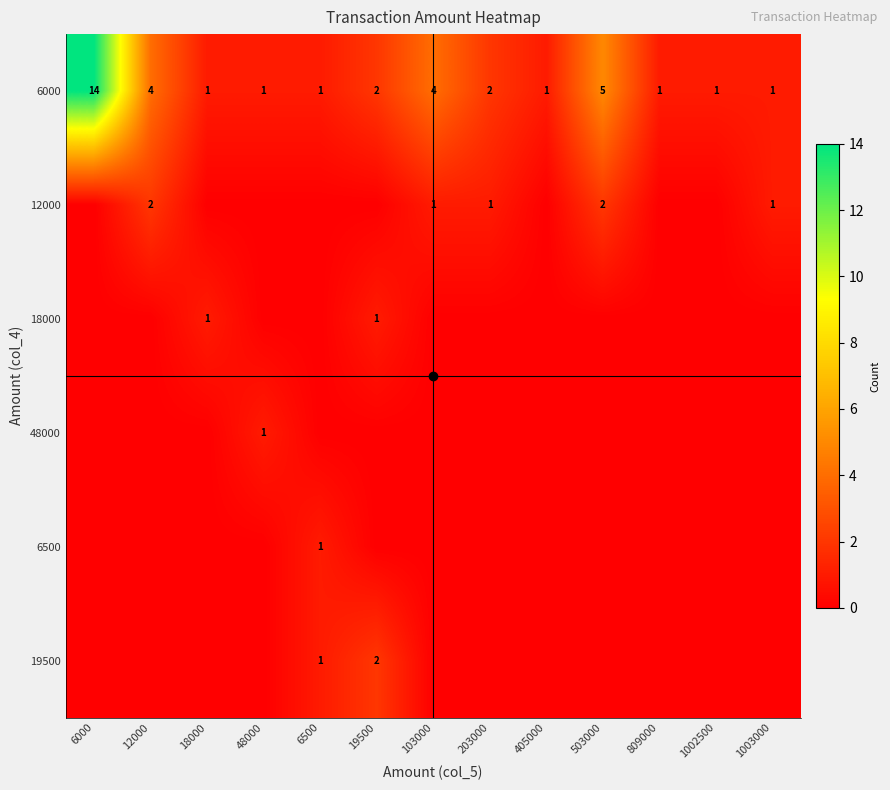

Which series has the largest total across all categories?

6000